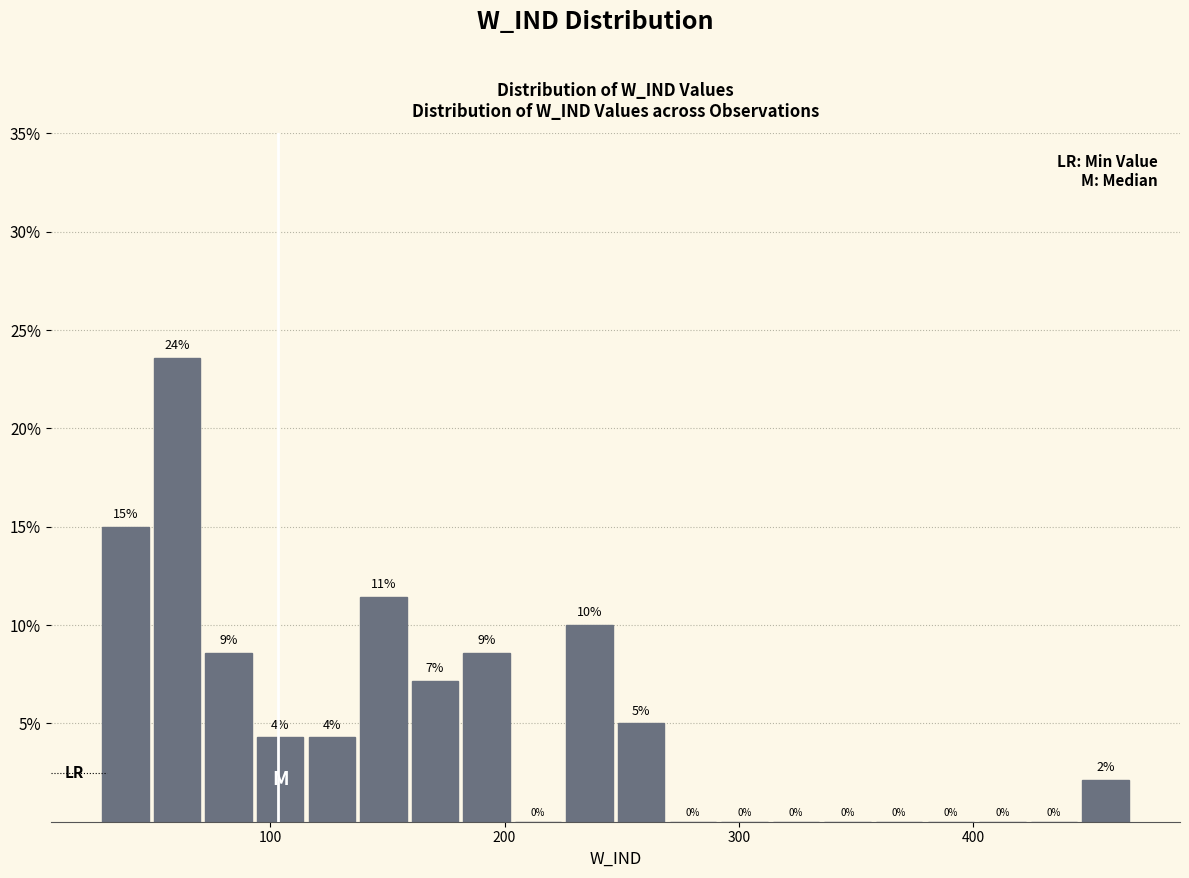

Around what value on the x-axis is the tallest bar? Give the approximate position of its centre, as read against the axis.

60